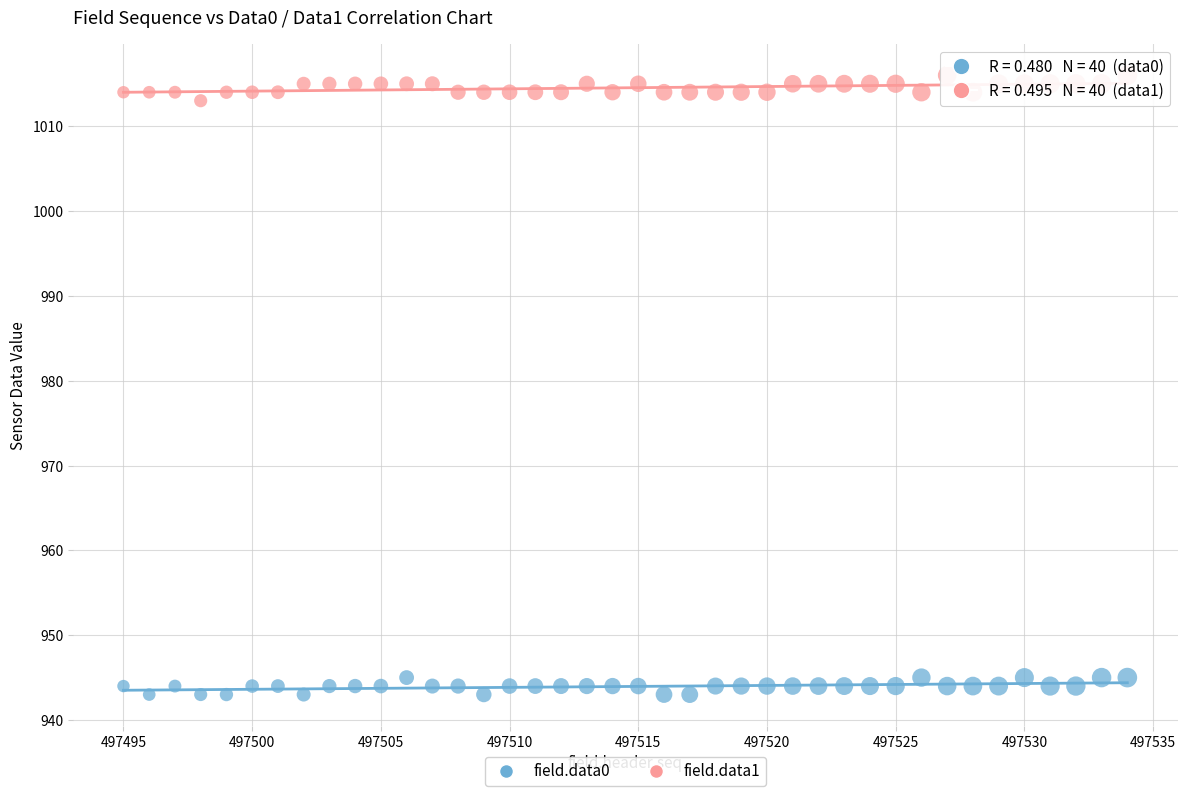

Which series contains the highest Y value?

field.data1